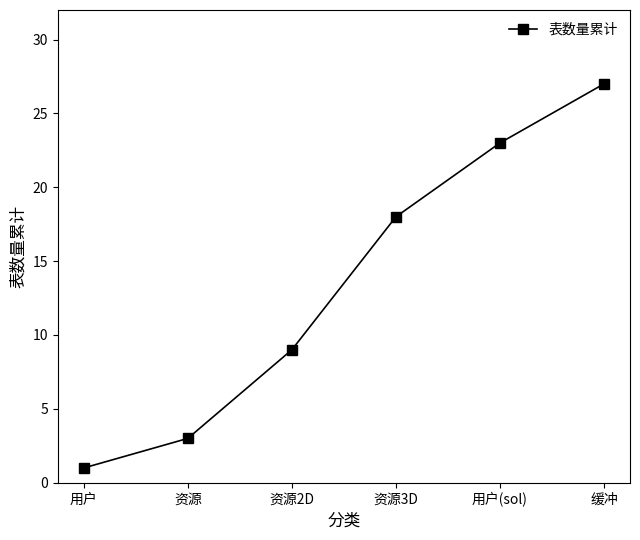

How many values are below 18?

3